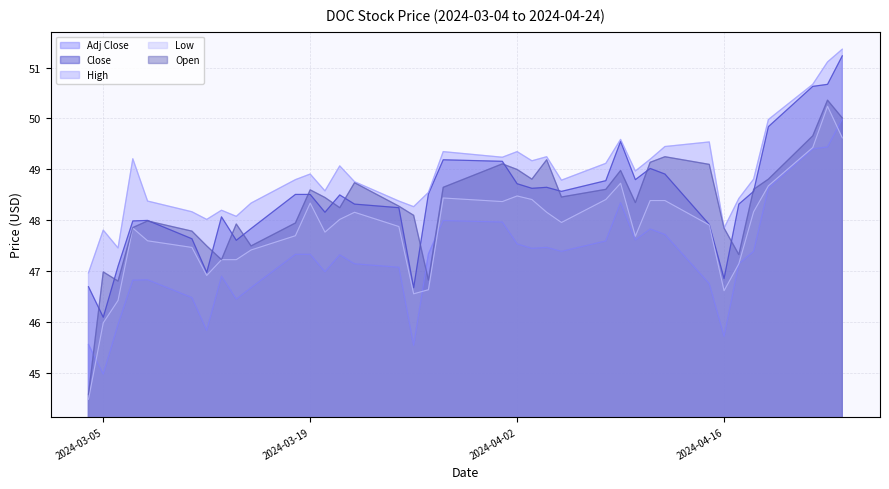

True or false: Low and Close cross at least once.

False